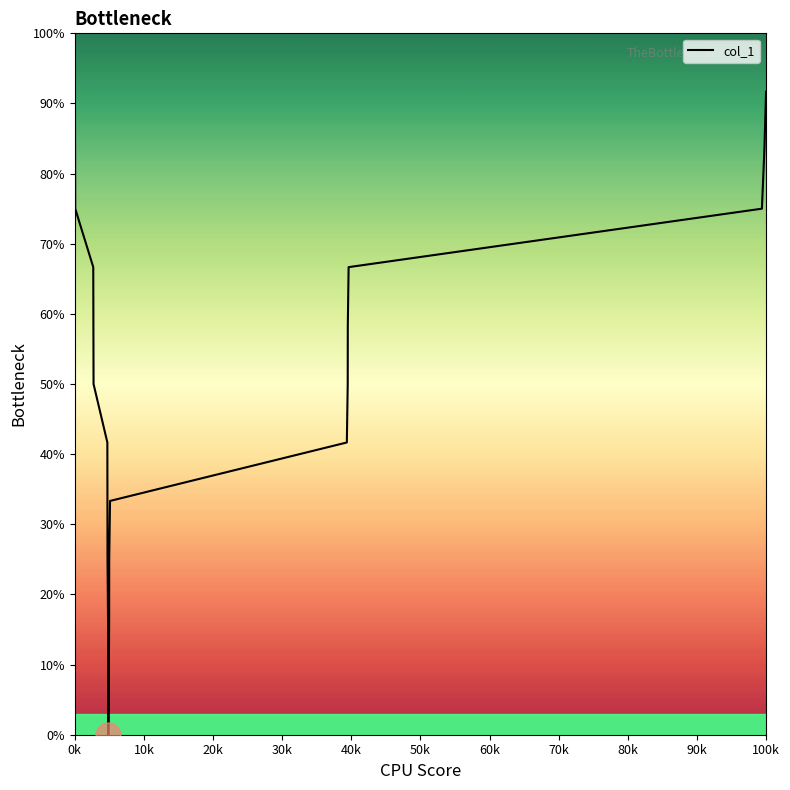

Does the chart display data point markers on the line(s)?

No